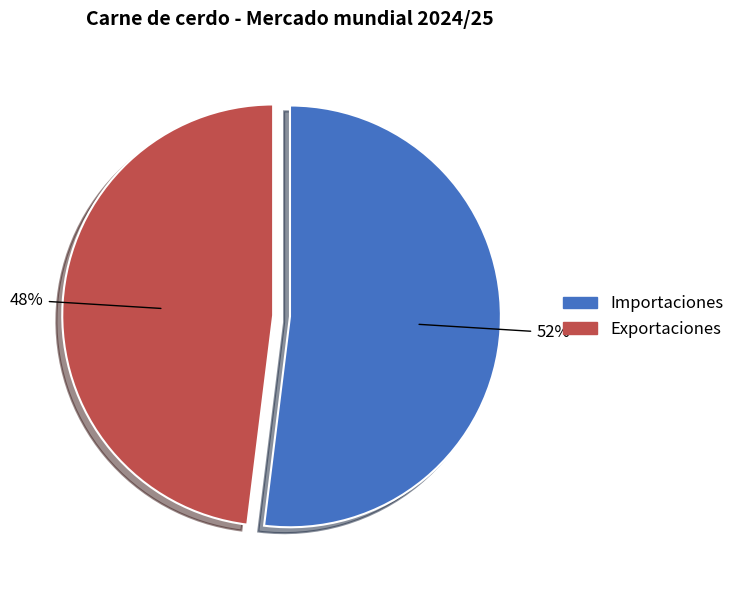

To the nearest percent, what is the average slice percentage?

50%